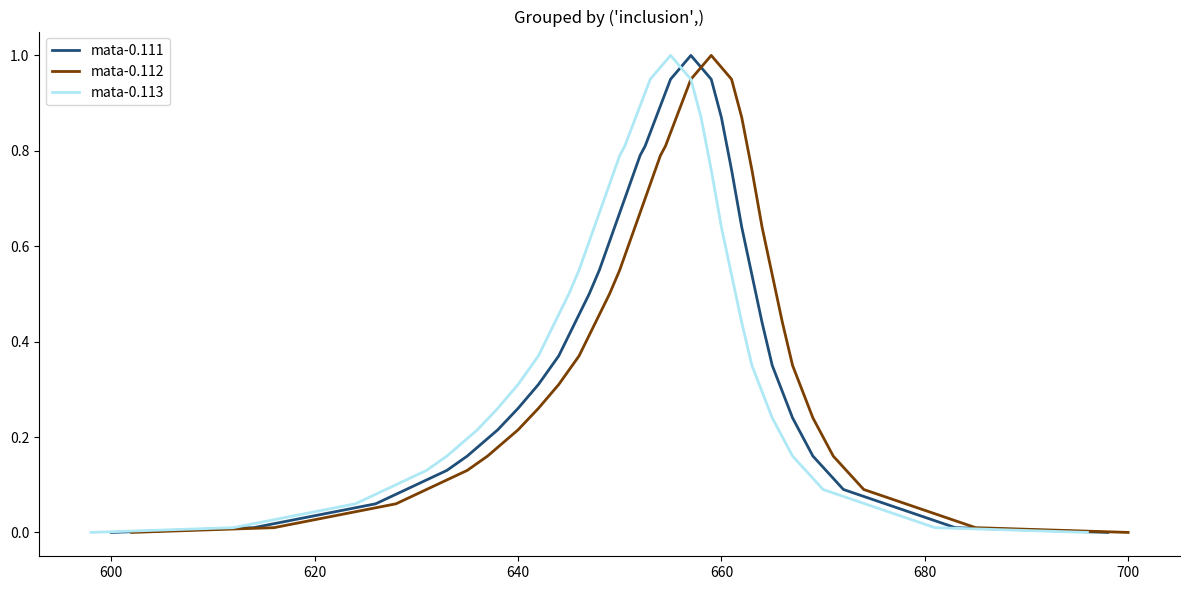

What is the highest value of the mata-0.111 series?

1.0